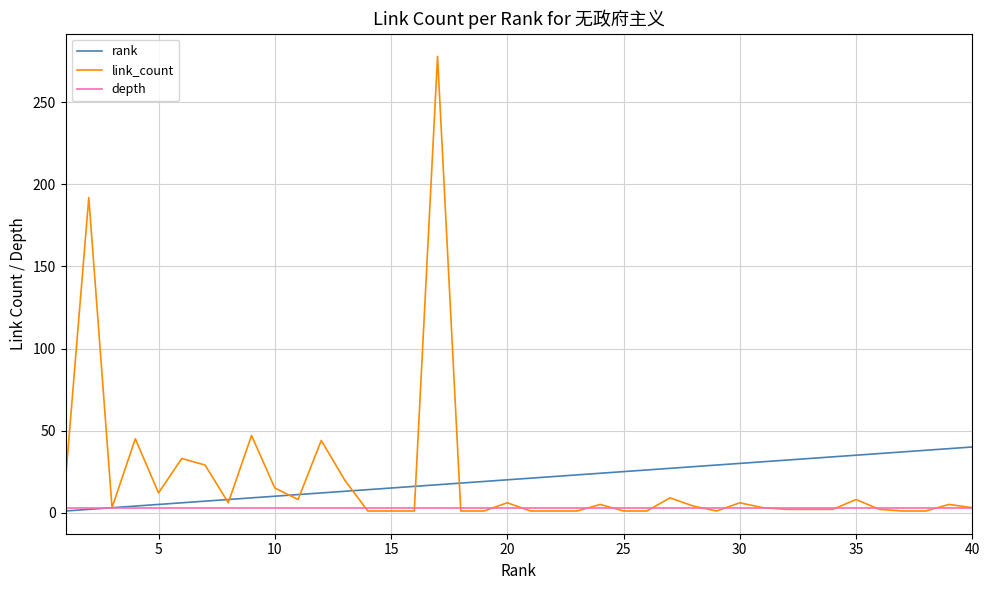

What is the maximum value shown in the chart?

278